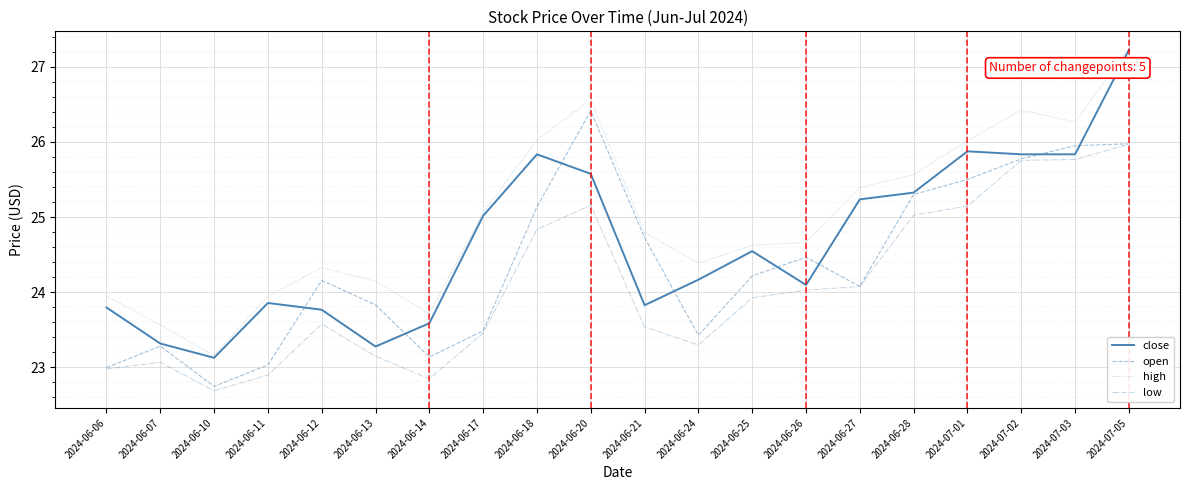

At which category is the sum across all series the highest?

2024-07-05